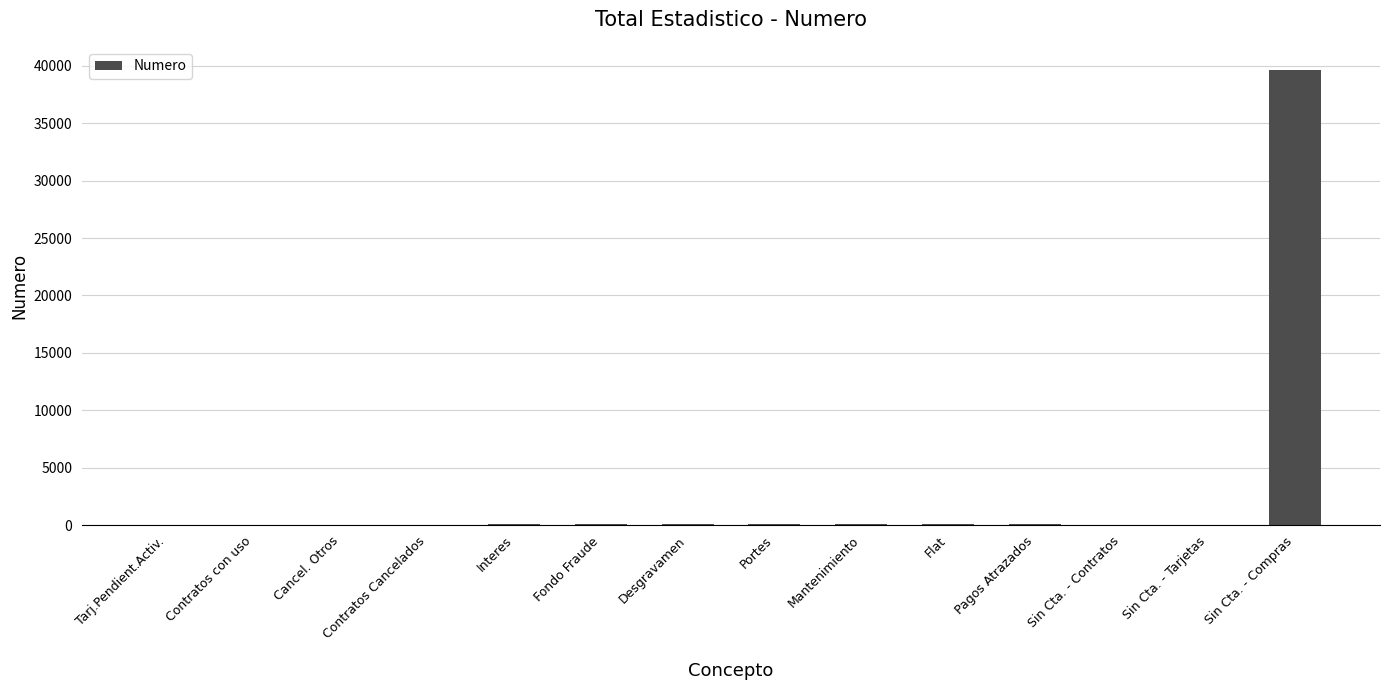

What is the sum of all values?

40637